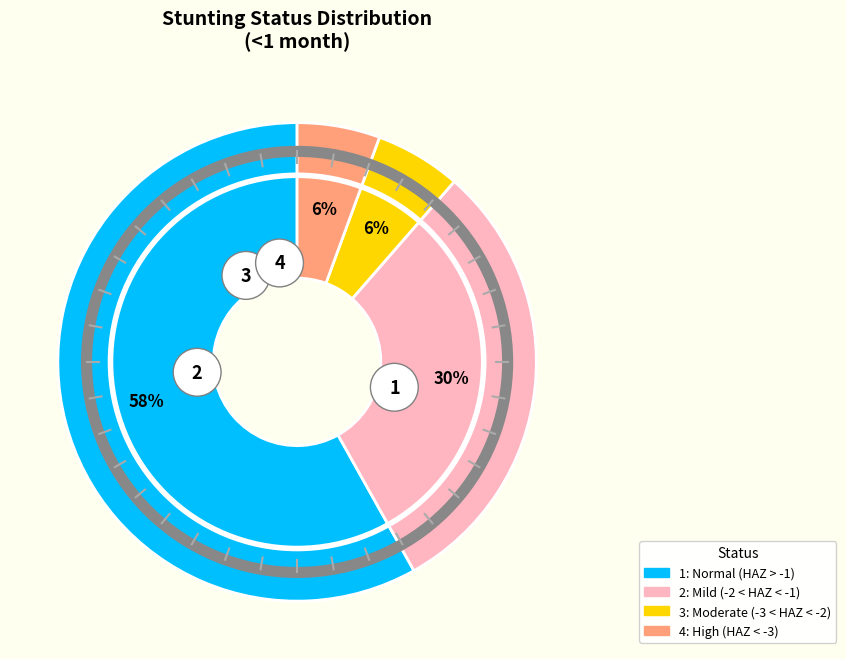

To the nearest percent, what portion does Mild (HAZ-score between -2 and -1) represent?

30%